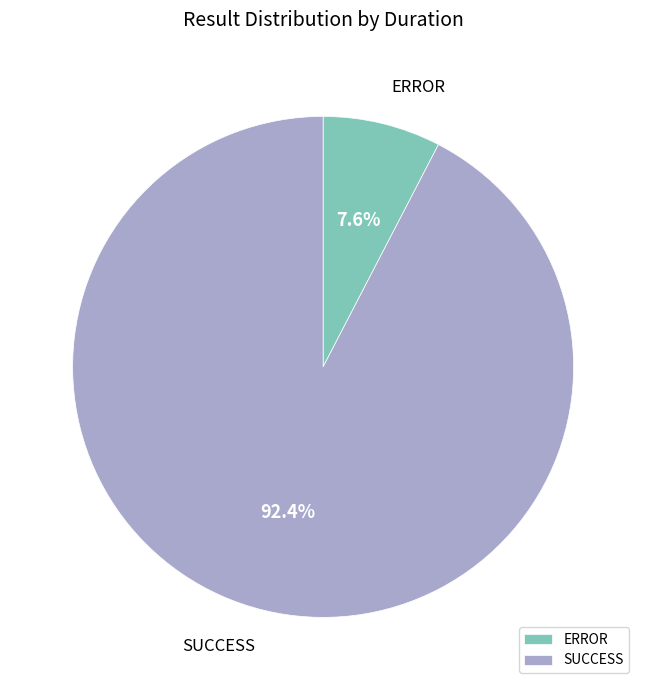

Which slice is the smallest?

ERROR